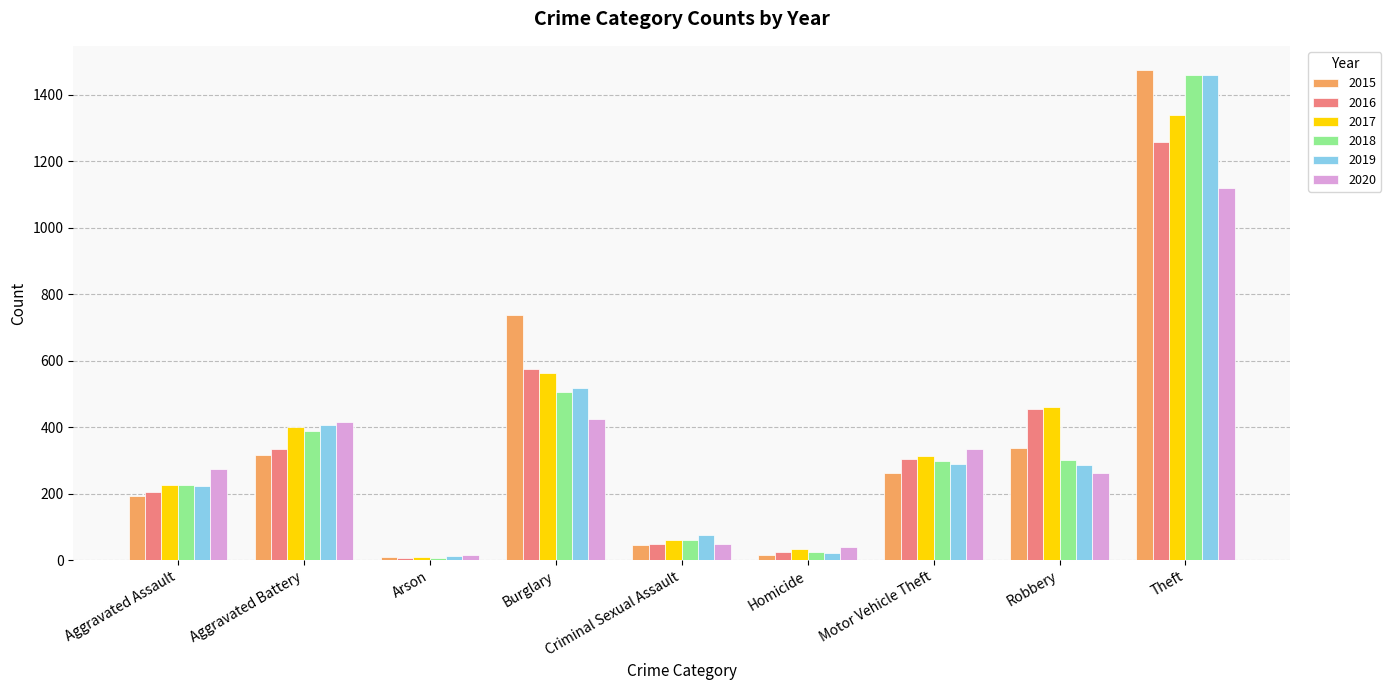

What is the greatest value displayed?

1474